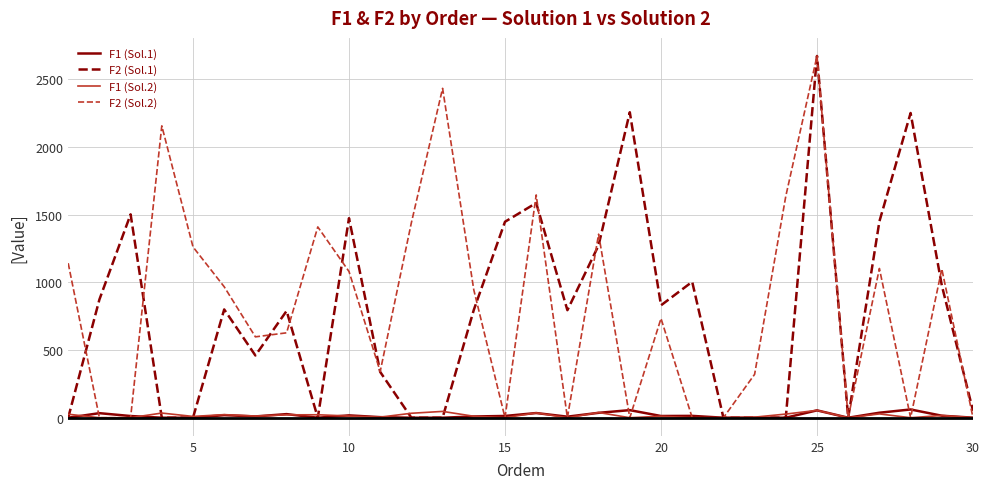

What are all the series names shown in the legend?

F1 (Sol.1), F2 (Sol.1), F1 (Sol.2), F2 (Sol.2)